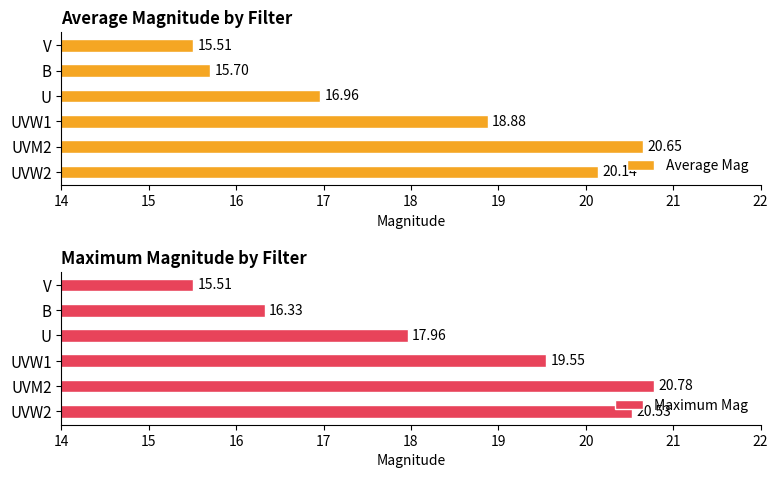

How many distinct data groups are displayed?

2